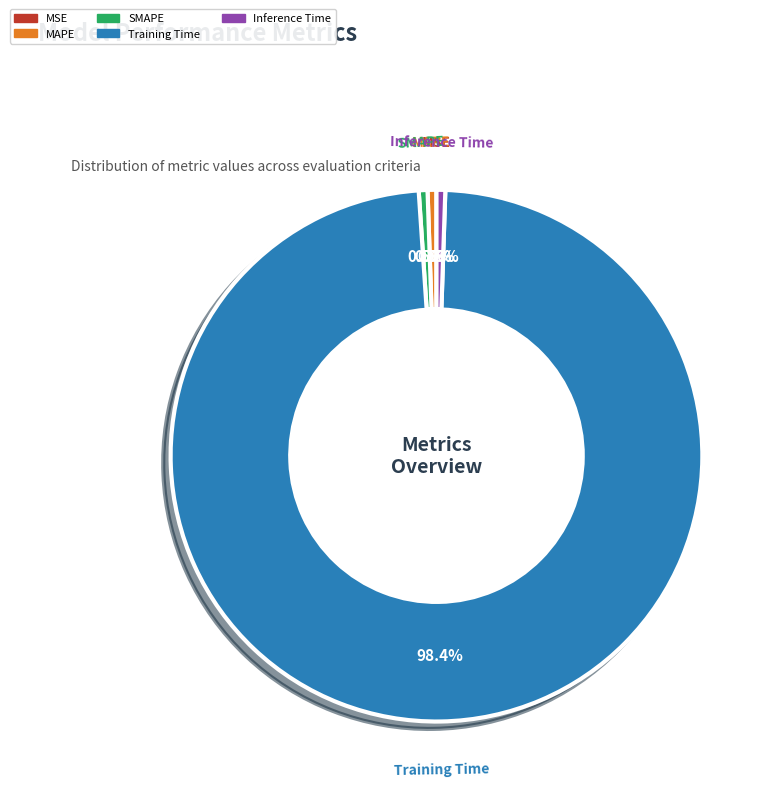

Which slice is the largest?

Training Time